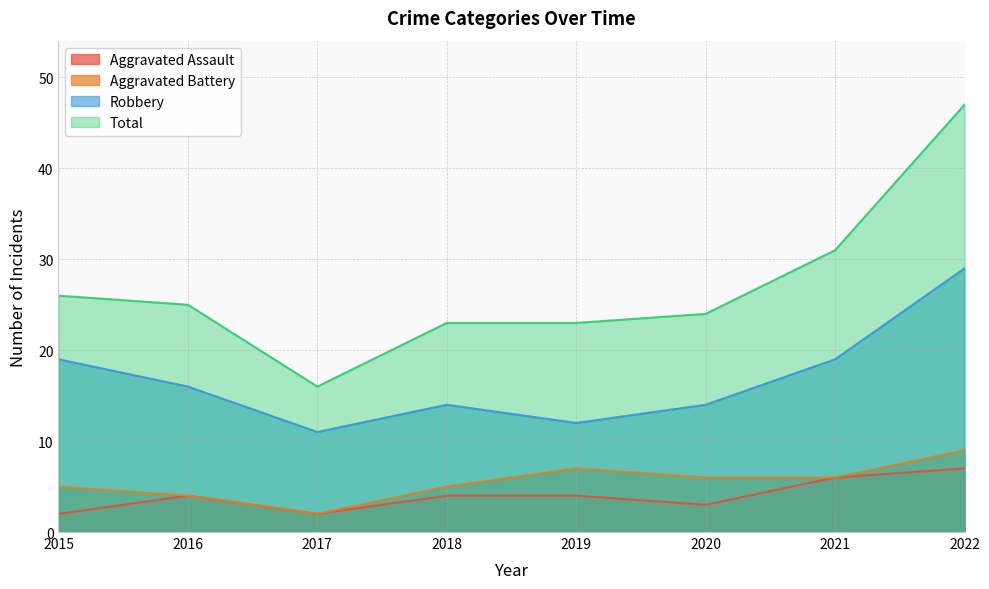

Rank the categories by Robbery value from highest to lowest.

2022, 2015, 2021, 2016, 2018, 2020, 2019, 2017